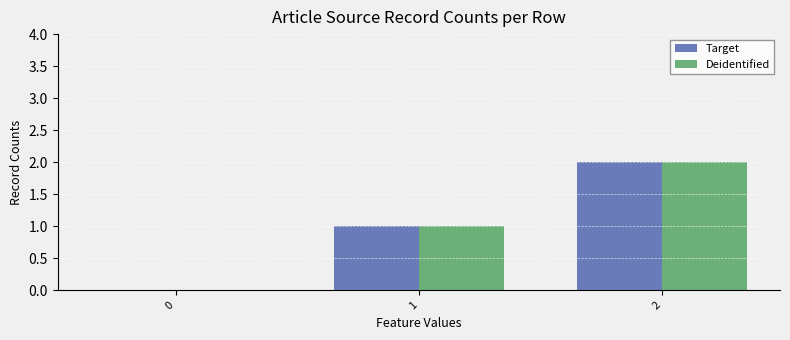

Is the value of Target at 0 greater than the value of Deidentified at 2?

No